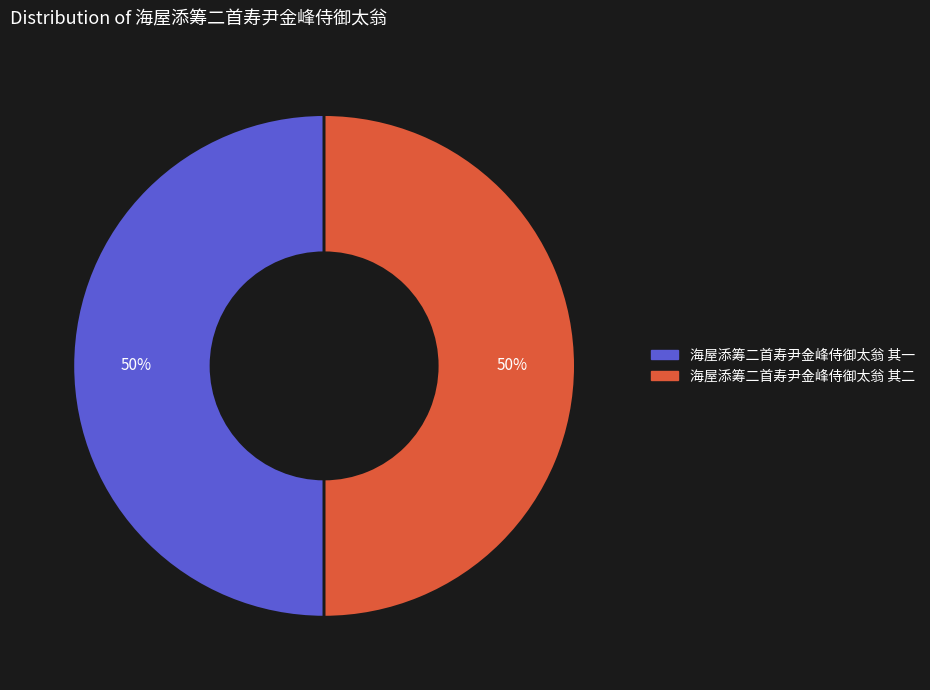

To the nearest percent, what is the combined percentage of 海屋添筹二首寿尹金峰侍御太翁 其一 and 海屋添筹二首寿尹金峰侍御太翁 其二?

100%